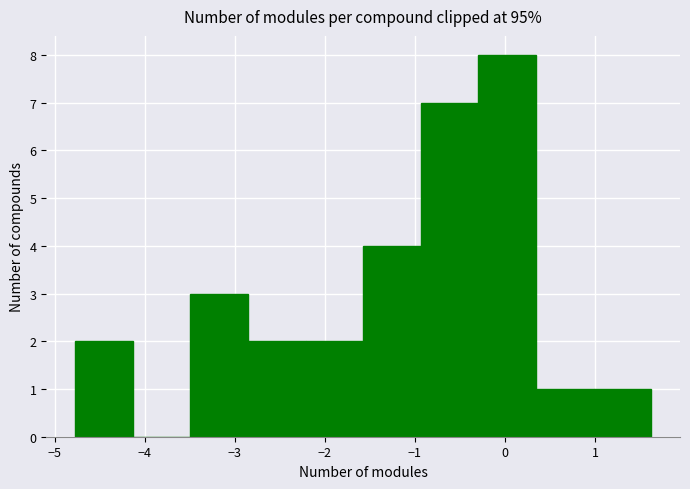

Reading left to right, transcribe this chart: for each bar, give the range it covers on the x-axis and its height. Neither the bar edges nor the heights are printed on the chart, so give them approximately, as read against the axes.

-4.8 to -4.1: 2
-4.1 to -3.5: 0
-3.5 to -2.9: 3
-2.9 to -2.2: 2
-2.2 to -1.6: 2
-1.6 to -0.9: 4
-0.9 to -0.3: 7
-0.3 to 0.3: 8
0.3 to 1.0: 1
1.0 to 1.6: 1